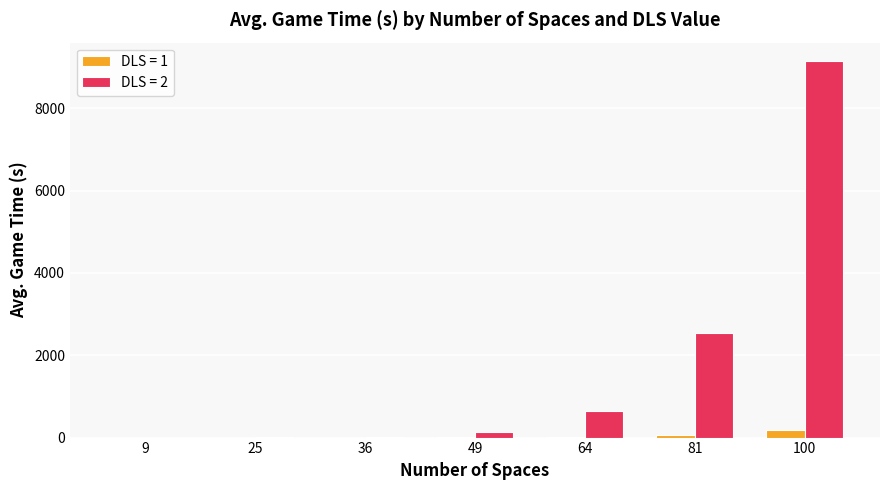

How many data points does each series have?

7